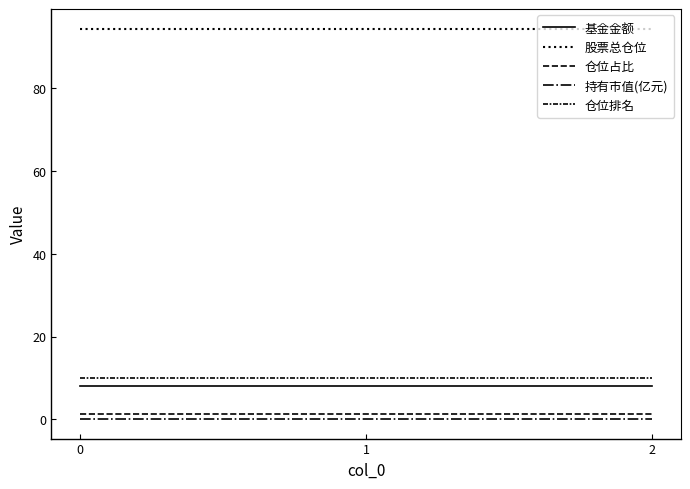

Does the chart display data point markers on the line(s)?

No